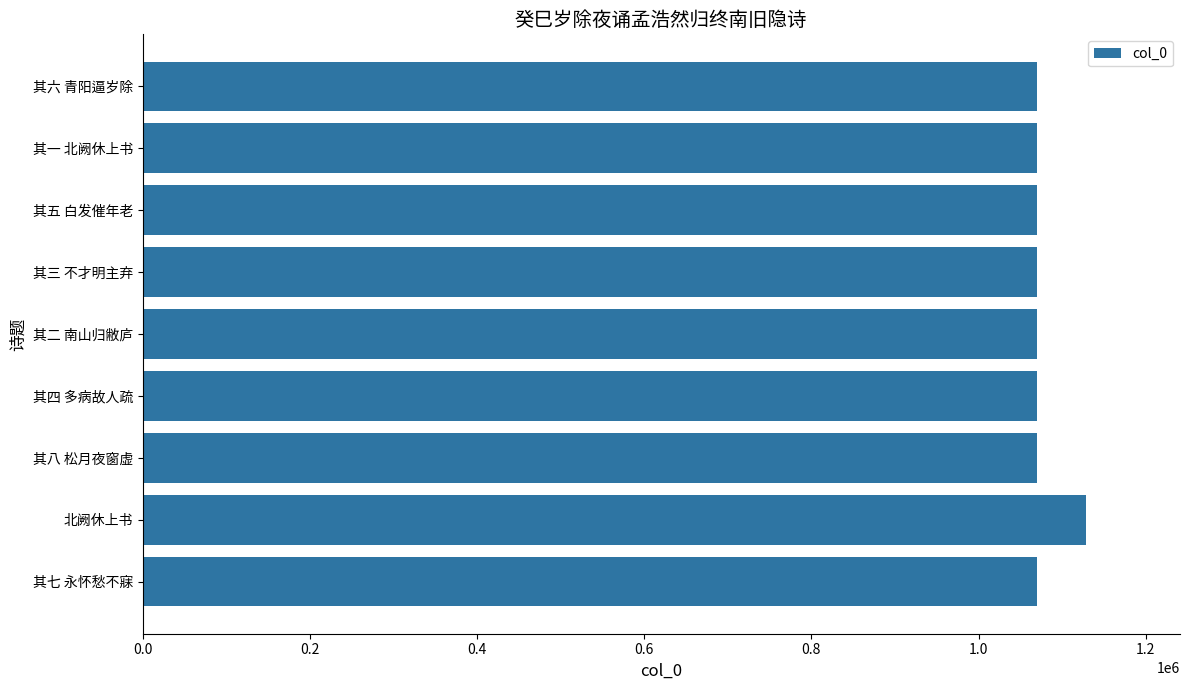

What is the average value?

1076797